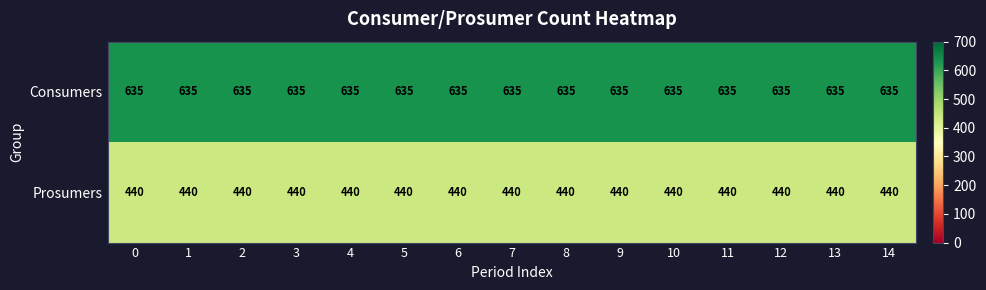

What is the maximum value shown in the chart?

635